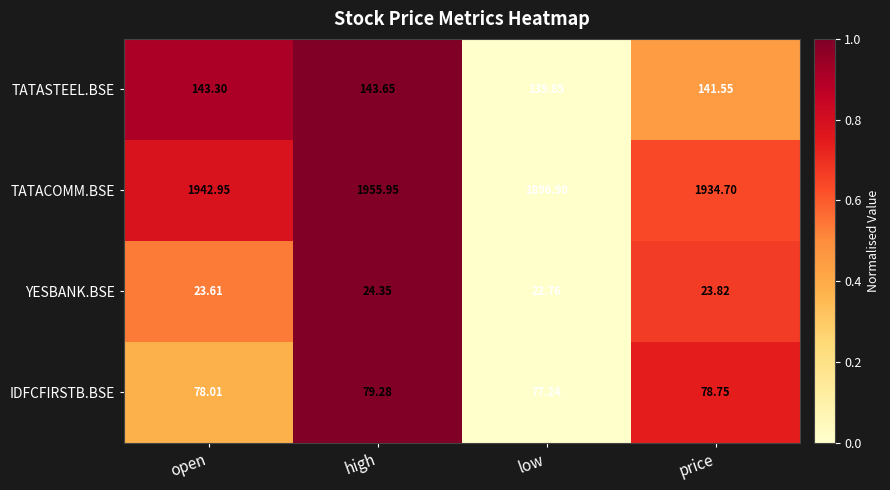

What is the spread (max minus min) of values at price?

1910.9